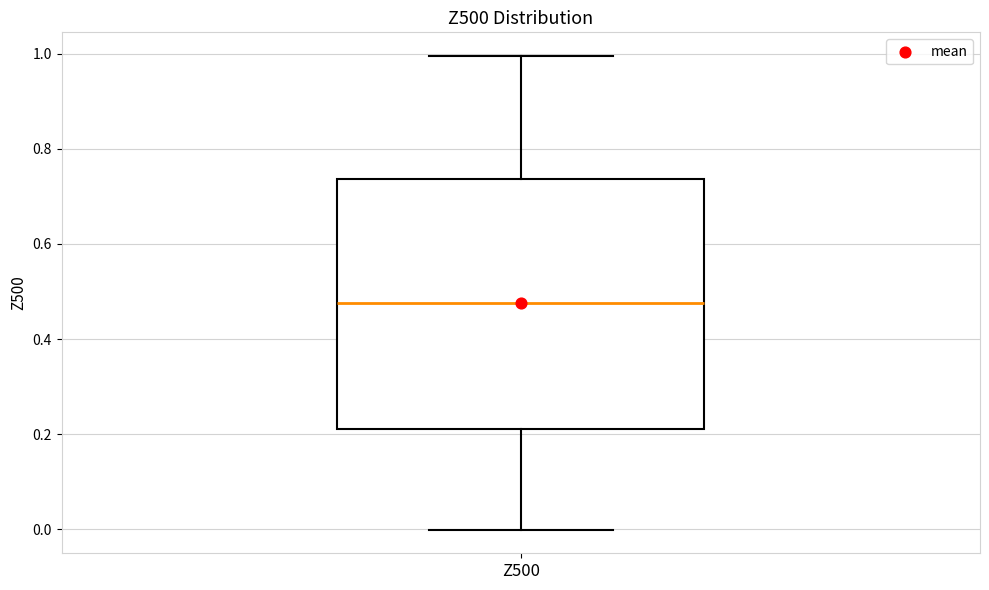

Transcribe this box plot: give where the median line is, the range the box spans, and where the two whiskers end, as read against the y-axis. The values are not printed on the chart, so give them approximately, as read against the axis.

median 0.48, box 0.22 to 0.74, whiskers 0.00 to 1.00